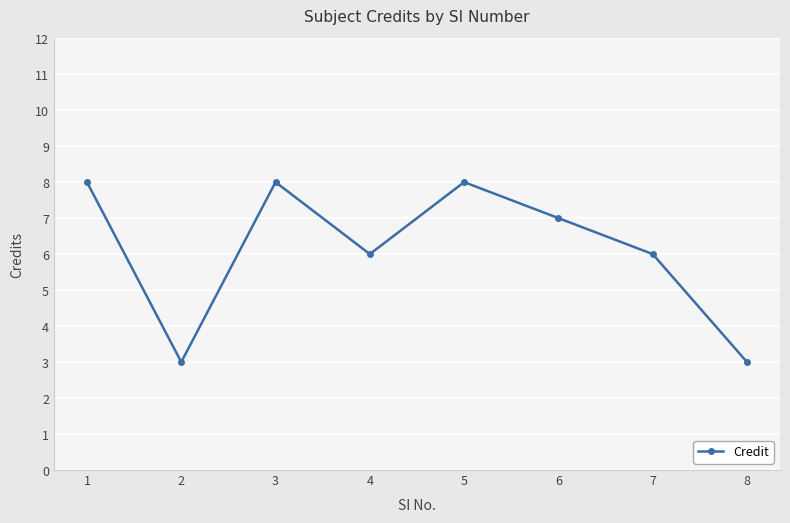

The chart shows a value of 6 at 7. True or false?

True